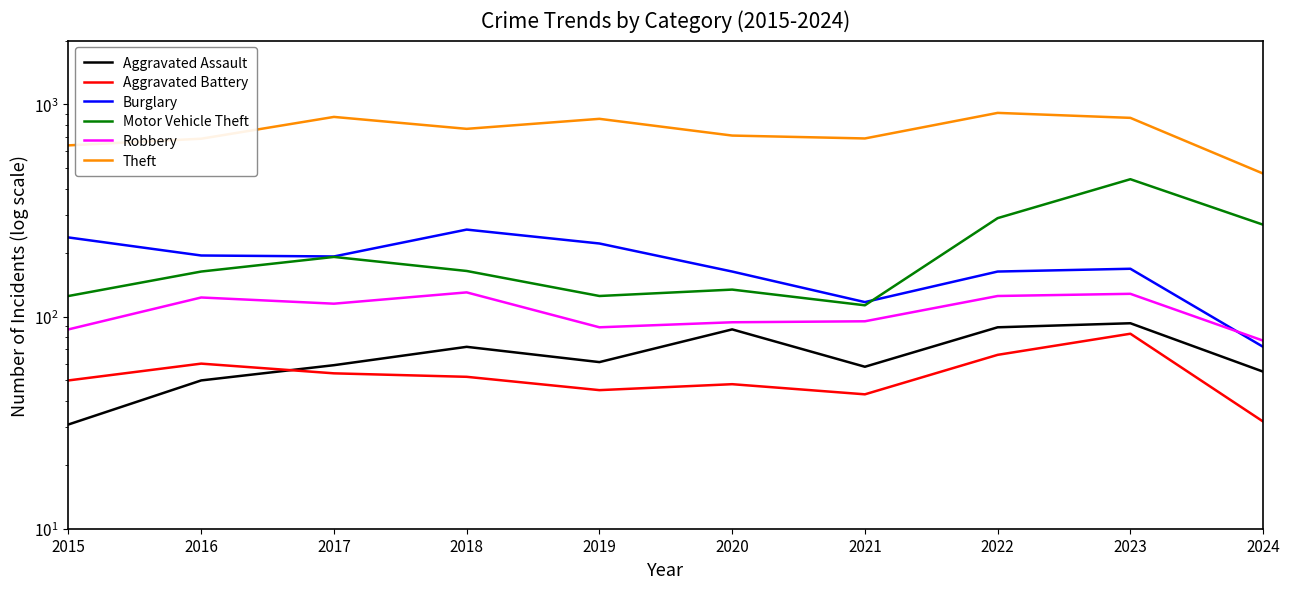

Count the number of data series in this chart.

6